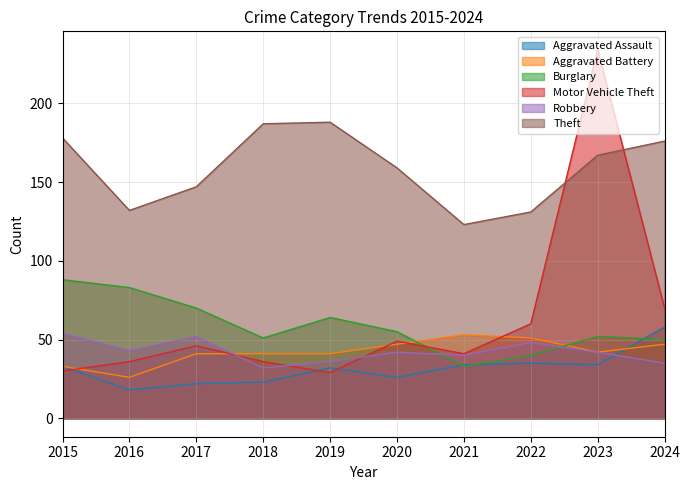

What is the sum of the Motor Vehicle Theft values at 2019 and 2023?

263